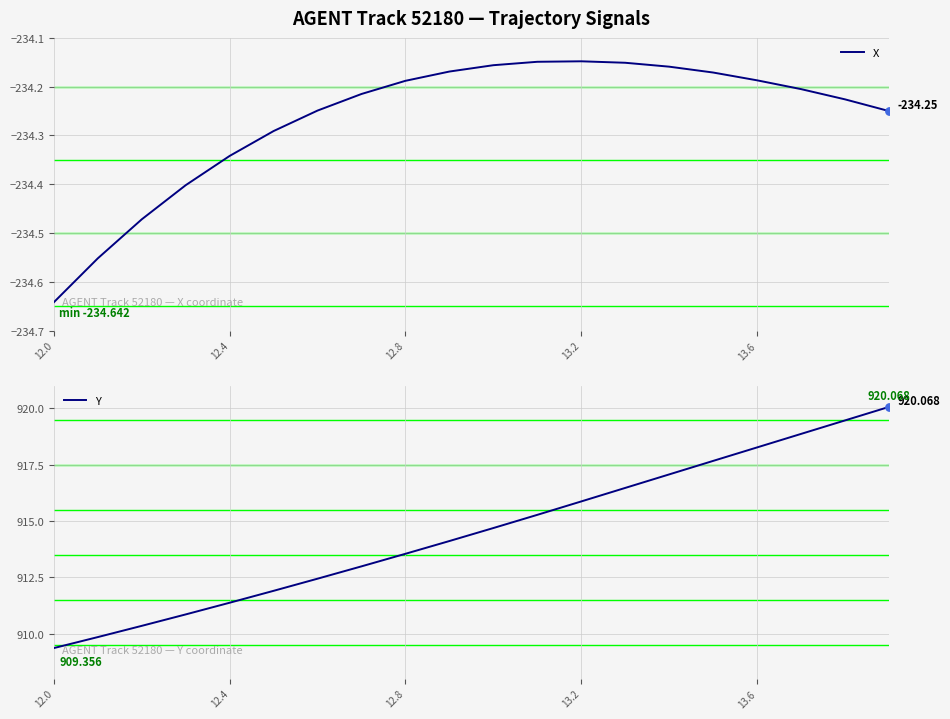

Is the value of X at 16 greater than the value of Y at 5?

No